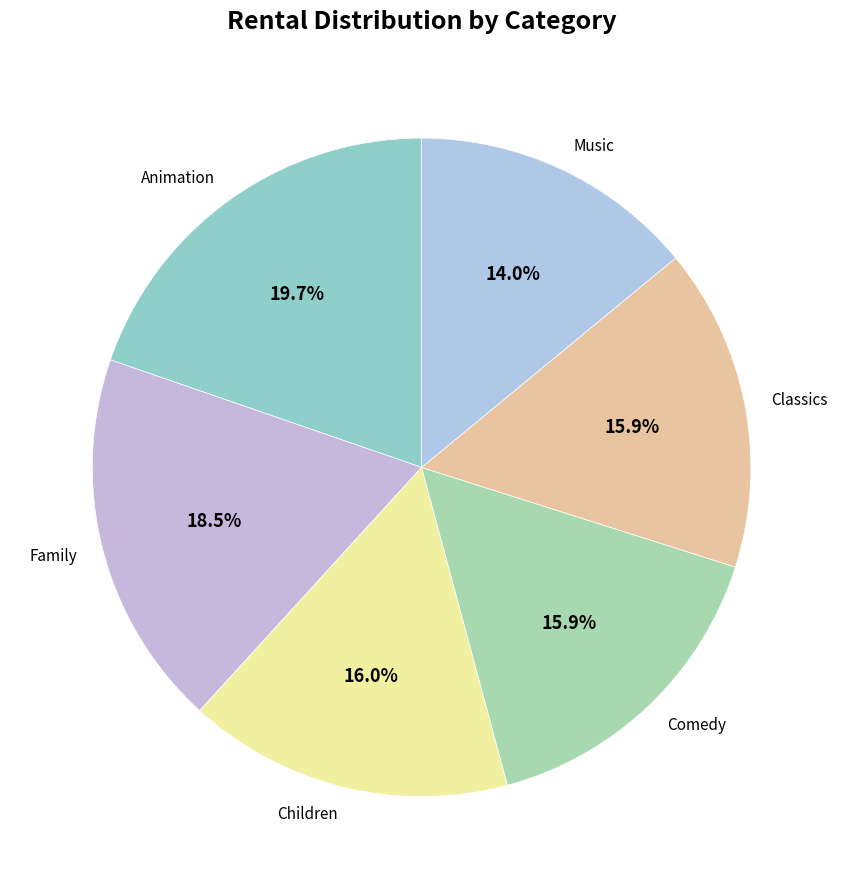

Which slice is the smallest?

Music